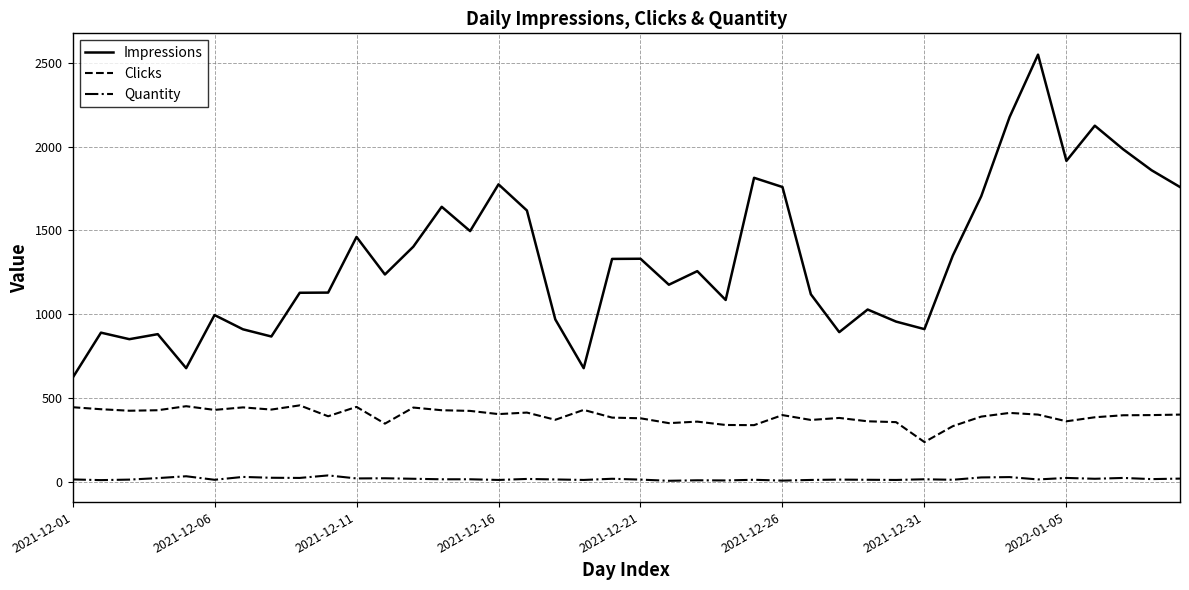

True or false: Impressions and Quantity intersect in this chart.

False